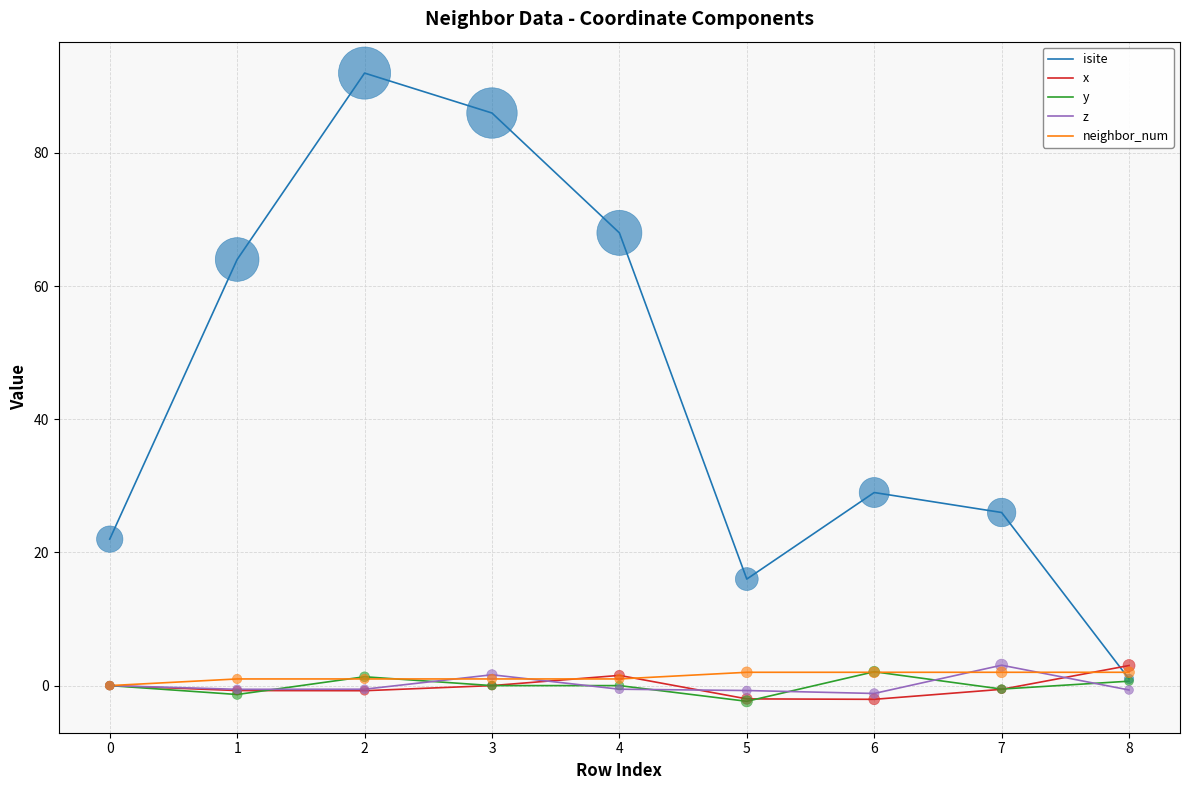

At how many categories does at least one series exceed 69?

2